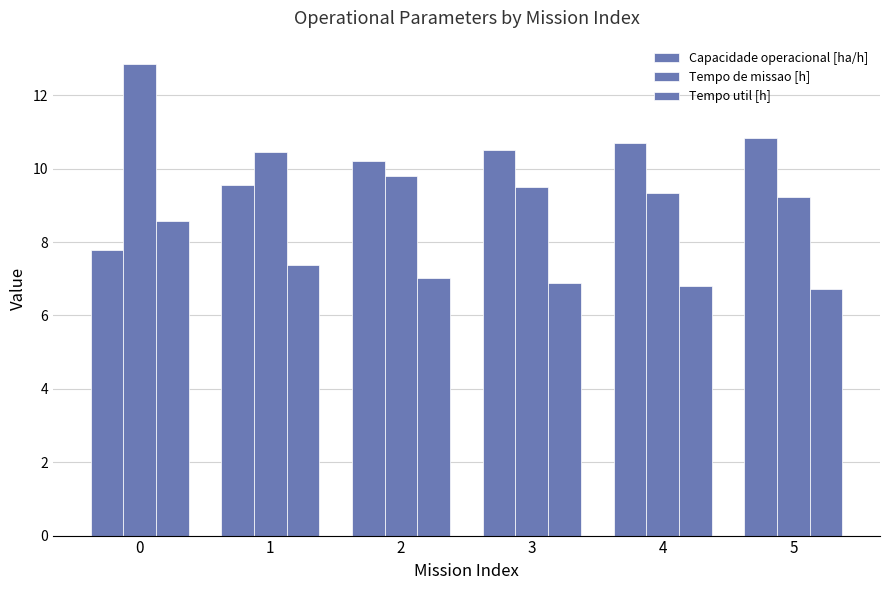

What is the average value of the Tempo de missao [h] series?

10.2